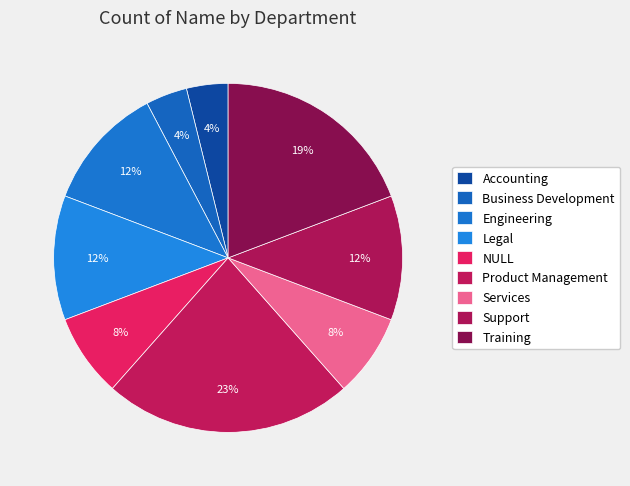

How many segments does this pie chart have?

9